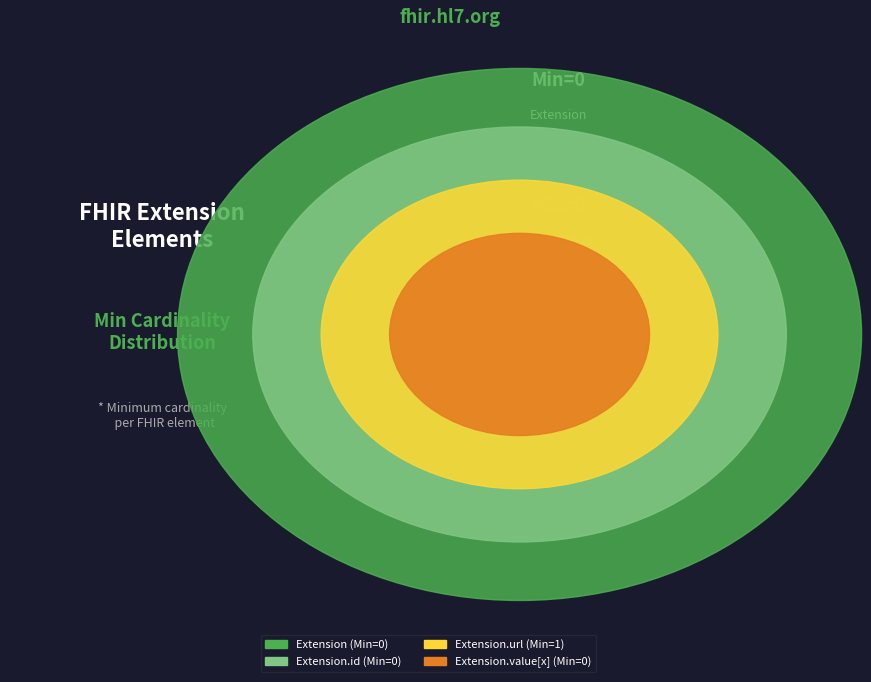

To the nearest percent, what is the average slice percentage?

25%